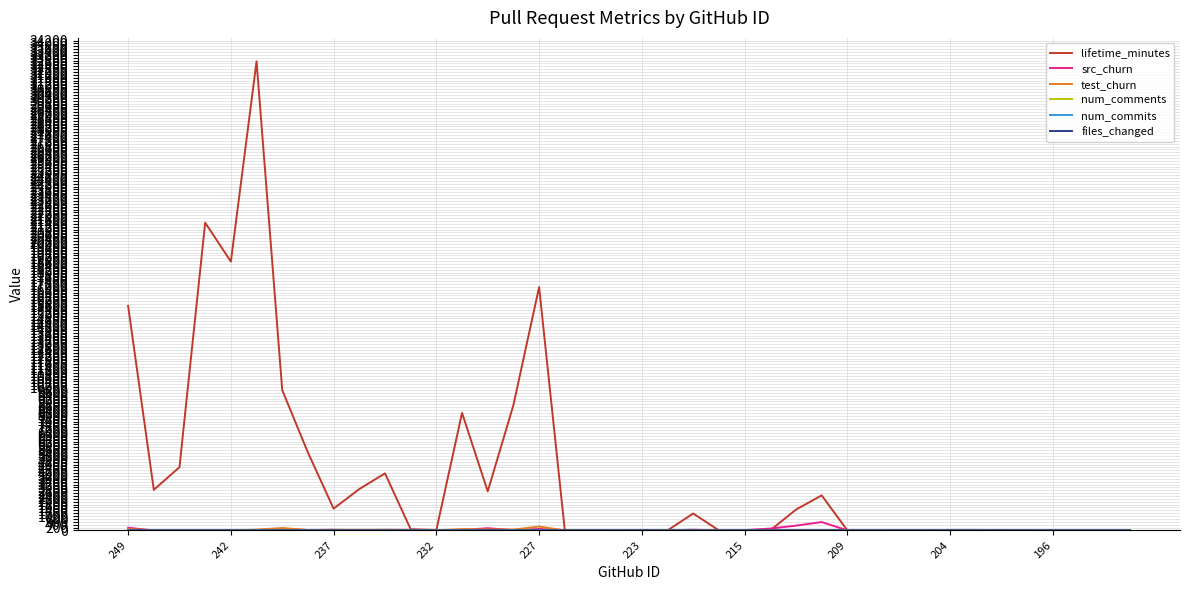

Which series has the largest total across all categories?

lifetime_minutes